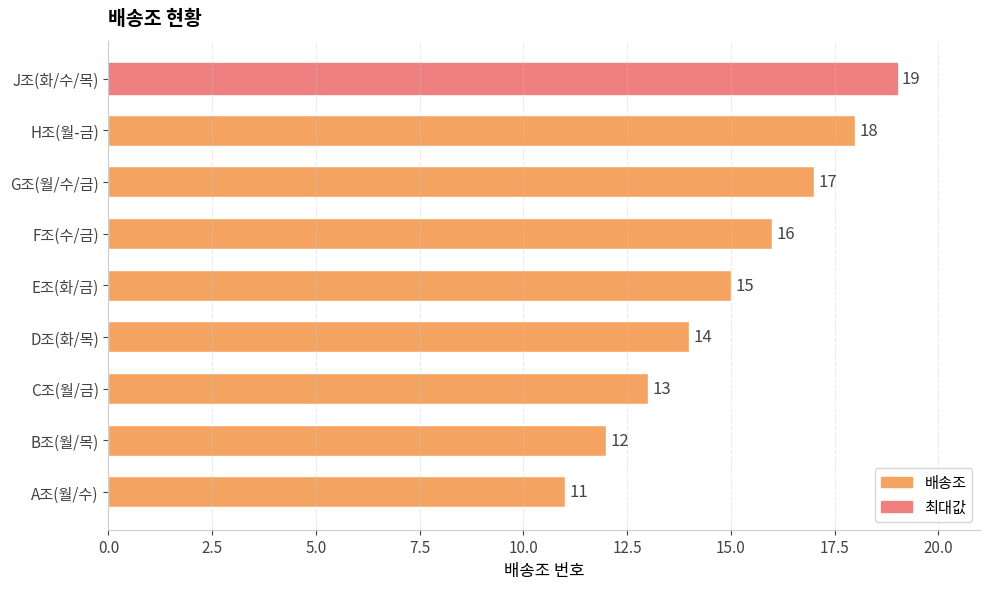

How many bars are there in total?

9